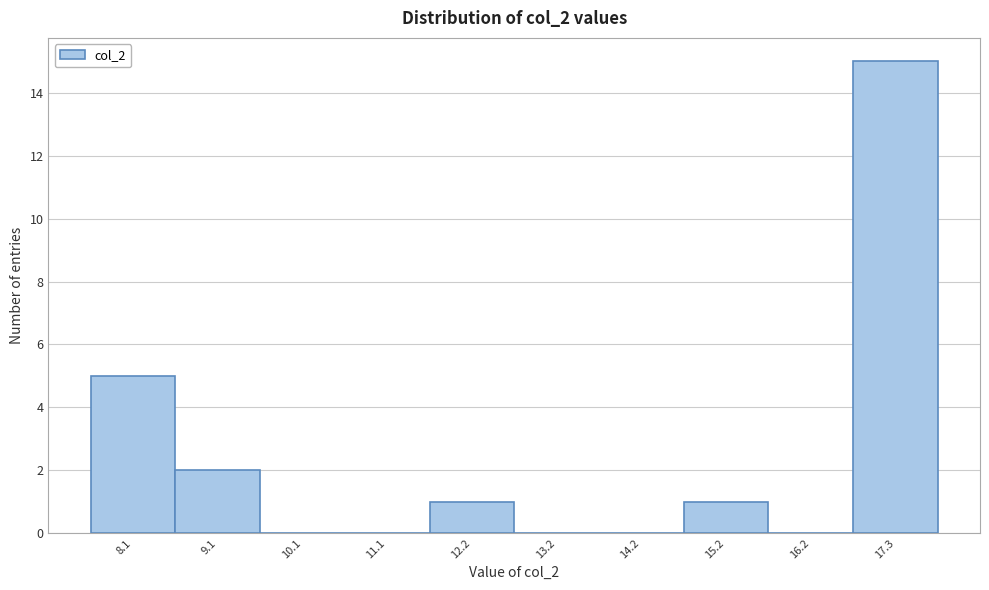

Reading left to right, extract all data points from this chart.

8.1=5	9.1=2	10.1=0	11.1=0	12.2=1	13.2=0	14.2=0	15.2=1	16.2=0	17.3=15